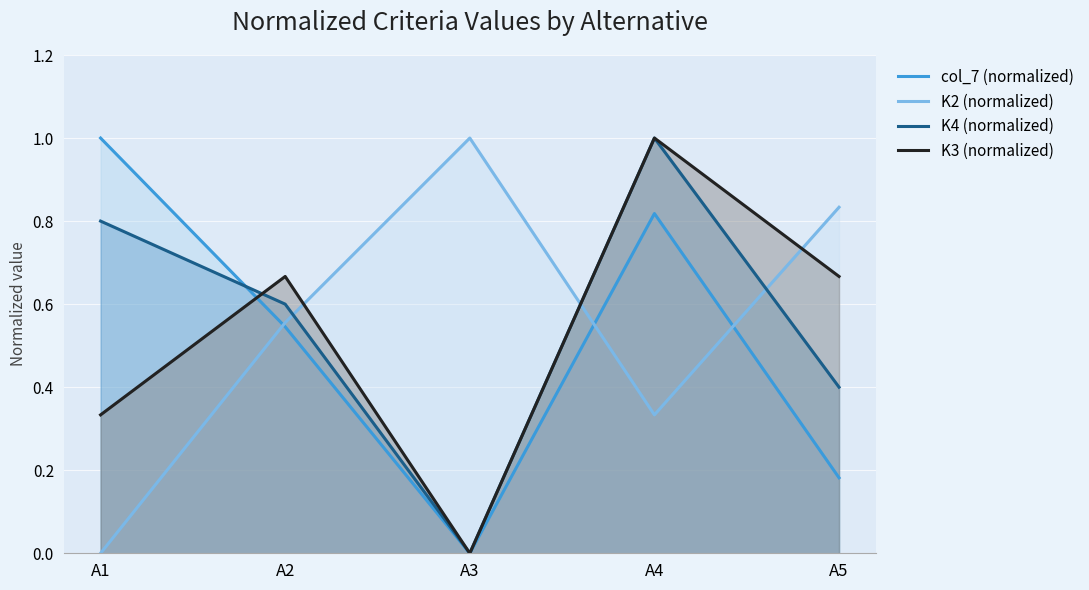

Which series has the widest spread of values?

col_7 (normalized)